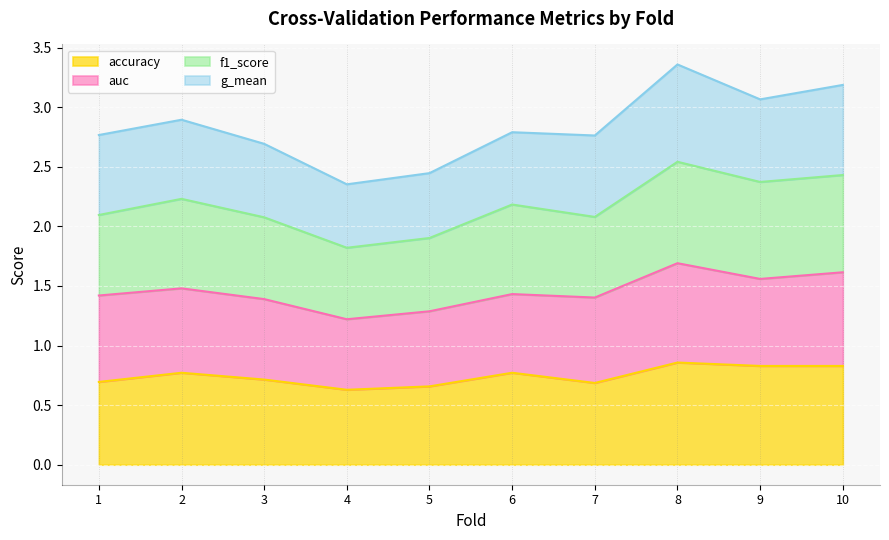

What is the minimum value for accuracy?

0.6